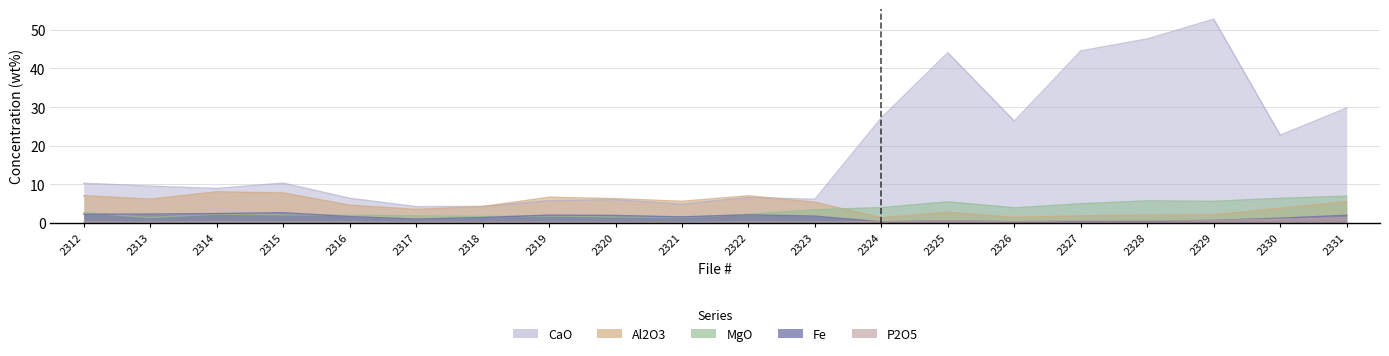

Where is Fe nearest to the value 1?

2317